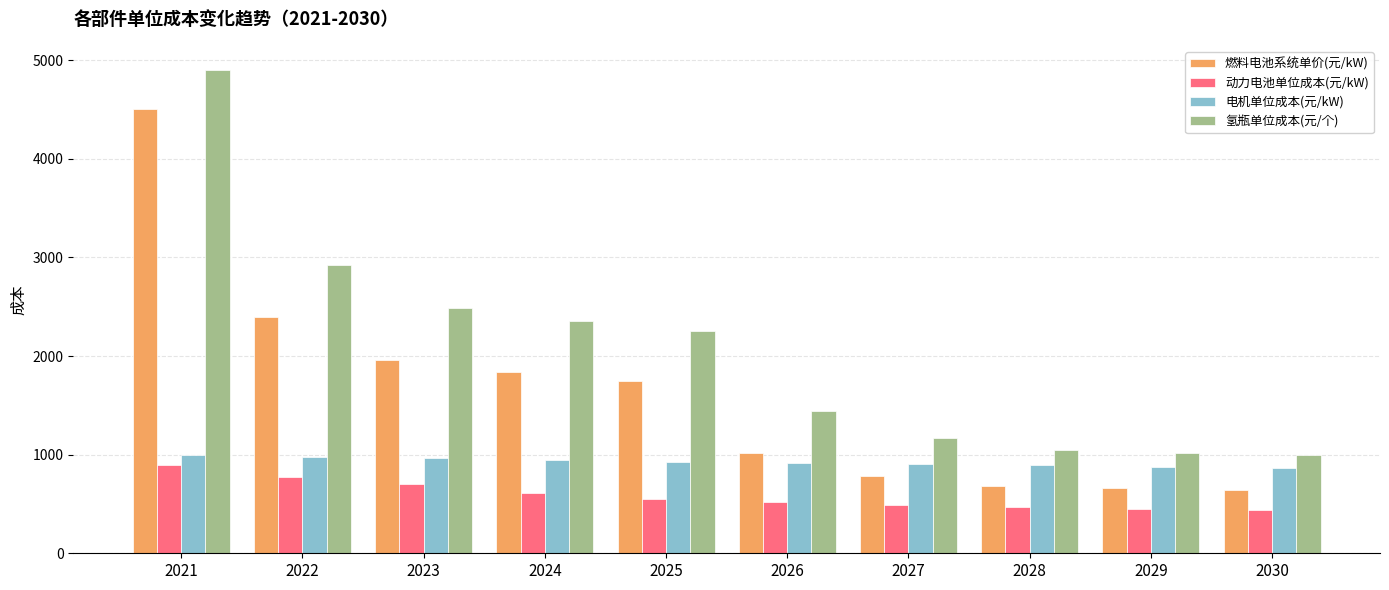

Which series changed the most between 2022 and 2029?

氢瓶单位成本(元/个)